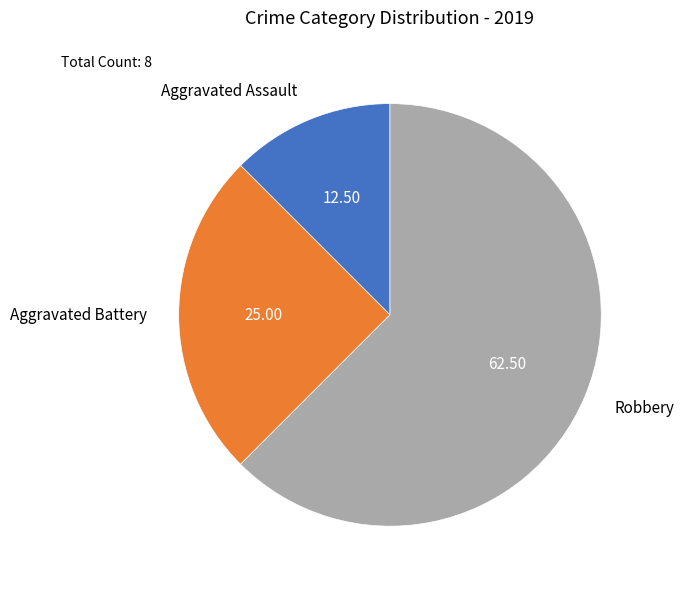

Which category has the biggest portion of the pie?

Robbery